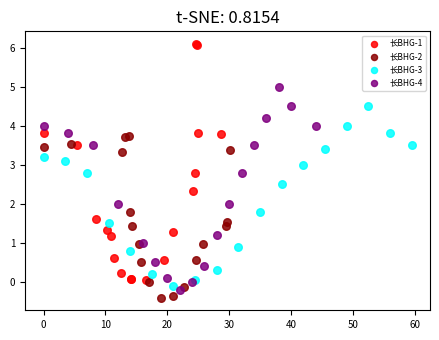

What are all the series names shown in the legend?

长BHG-1, 长BHG-2, 长BHG-3, 长BHG-4